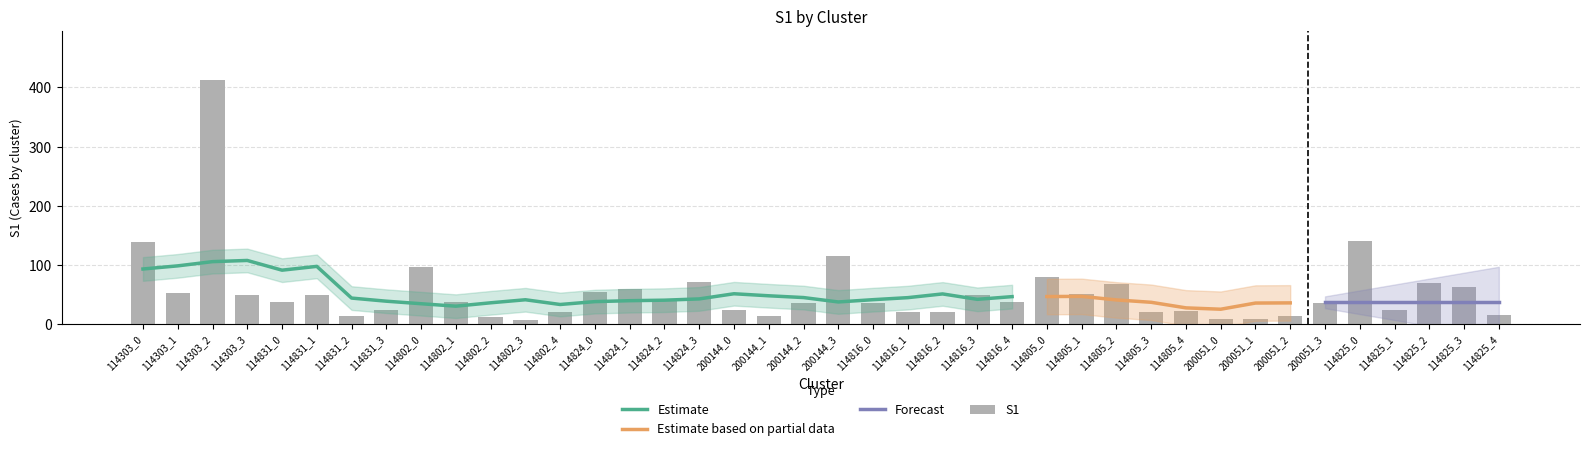

Reading left to right, what are all the values shown in this chart?

114303_0=138	114303_1=52	114303_2=413	114303_3=49	114831_0=37	114831_1=50	114831_2=14	114831_3=23	114802_0=97	114802_1=38	114802_2=12	114802_3=7	114802_4=21	114824_0=54	114824_1=59	114824_2=41	114824_3=72	200144_0=23	200144_1=13	200144_2=36	200144_3=115	114816_0=35	114816_1=20	114816_2=20	114816_3=50	114816_4=37	114805_0=80	114805_1=51	114805_2=67	114805_3=21	114805_4=22	200051_0=8	200051_1=9	200051_2=14	200051_3=35	114825_0=140	114825_1=23	114825_2=69	114825_3=62	114825_4=15